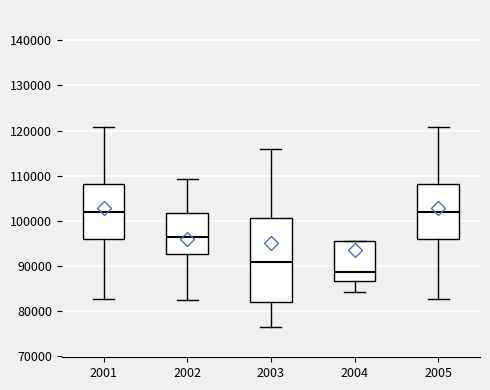

Which box's median line is the lowest?

2004